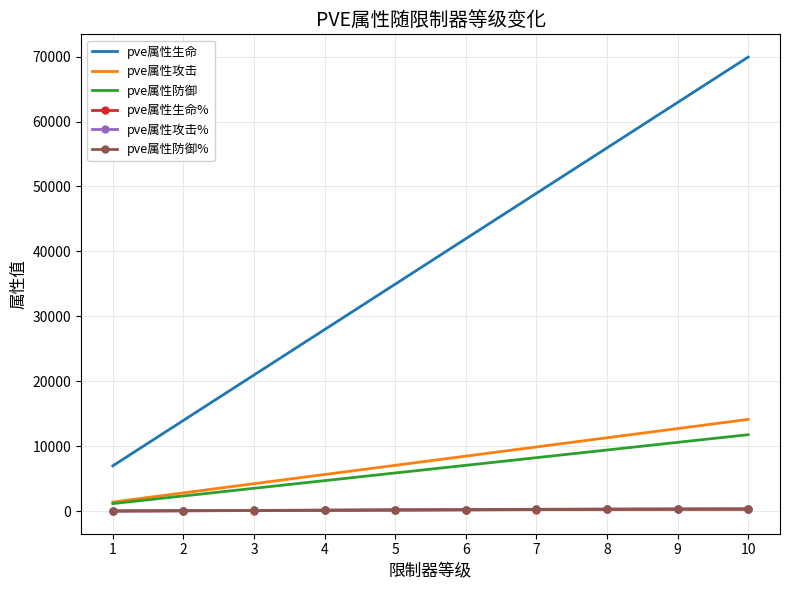

True or false: pve属性生命 and pve属性攻击 cross at least once.

False